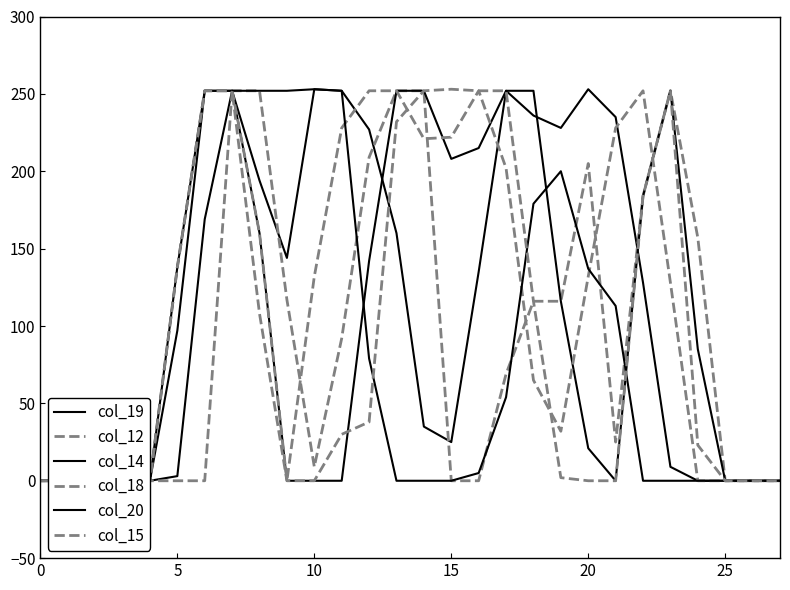

Reading left to right, extract all data points from this chart.

col_19: 0	0	0	0	0	97	252	252	194	144	253	252	227	160	35	25	135	252	236	228	253	235	128	9	0	0	0	0
col_12: 0	0	0	0	0	138	252	252	252	117	9	92	209	252	252	0	0	69	116	116	205	25	184	252	157	0	0	0
col_14: 0	0	0	0	0	138	252	252	160	0	0	0	142	252	252	208	215	252	252	116	21	0	184	252	85	0	0	0
col_18: 0	0	0	0	0	138	252	252	160	0	132	228	252	252	221	222	252	202	65	32	132	228	252	128	0	0	0	0
col_20: 0	0	0	0	0	3	169	252	252	252	253	252	79	0	0	0	5	54	179	200	137	113	0	0	0	0	0	0
col_15: 0	0	0	0	0	0	0	252	108	0	0	30	38	232	252	253	252	252	116	2	0	0	184	252	23	0	0	0